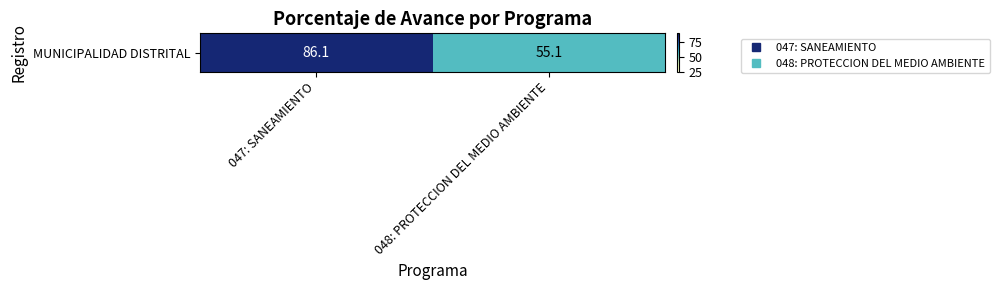

List the labels in order of value, smallest first.

048: PROTECCION DEL MEDIO AMBIENTE, 047: SANEAMIENTO